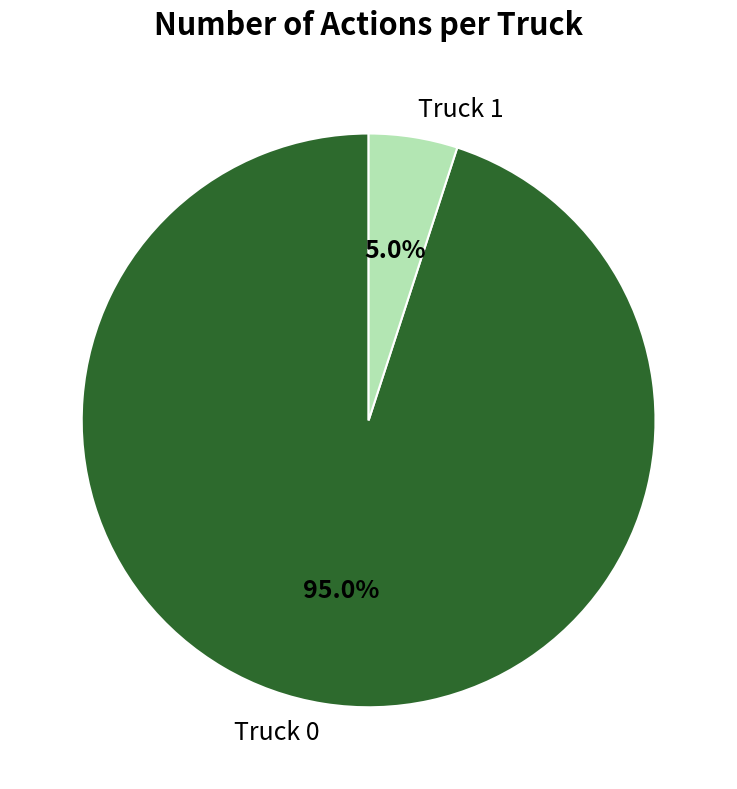

Is the sum of Truck 0 and Truck 1 greater than half?

Yes